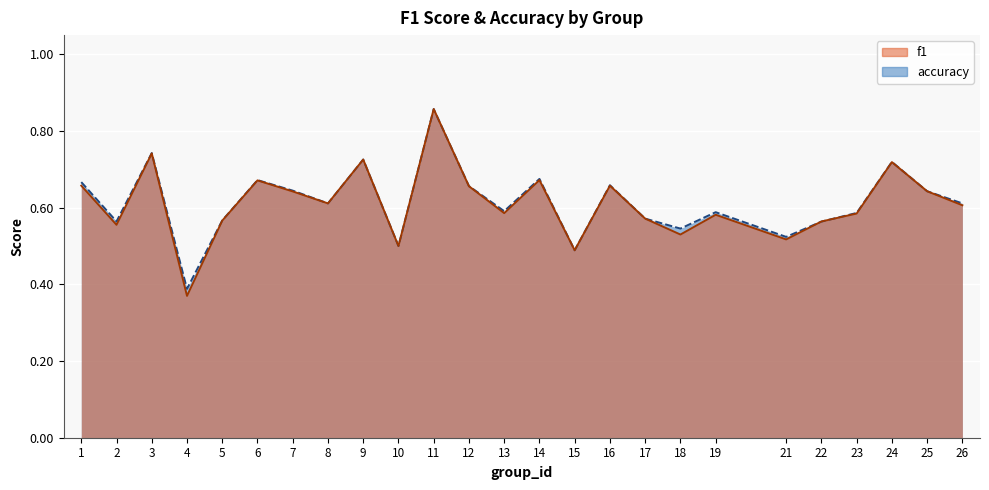

Reading left to right, extract all data points from this chart.

f1: 0.7	0.6	0.7	0.4	0.6	0.7	0.6	0.6	0.7	0.5	0.9	0.7	0.6	0.7	0.5	0.7	0.6	0.5	0.6	0.5	0.6	0.6	0.7	0.6	0.6
accuracy: 0.7	0.6	0.7	0.4	0.6	0.7	0.6	0.6	0.7	0.5	0.9	0.7	0.6	0.7	0.5	0.7	0.6	0.5	0.6	0.5	0.6	0.6	0.7	0.6	0.6